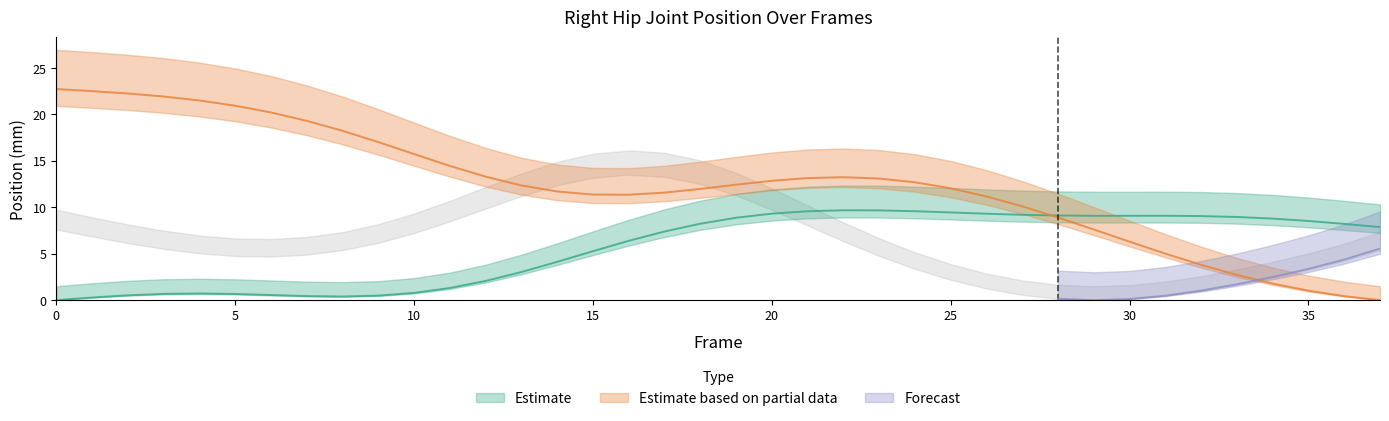

Count the number of categories in the chart.

38